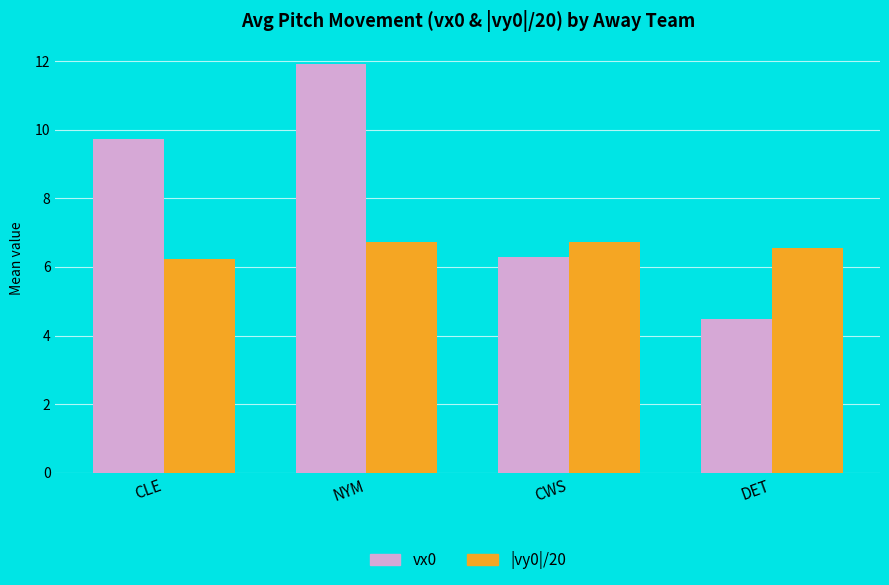

What is the difference between the highest and lowest values at CLE?

3.5